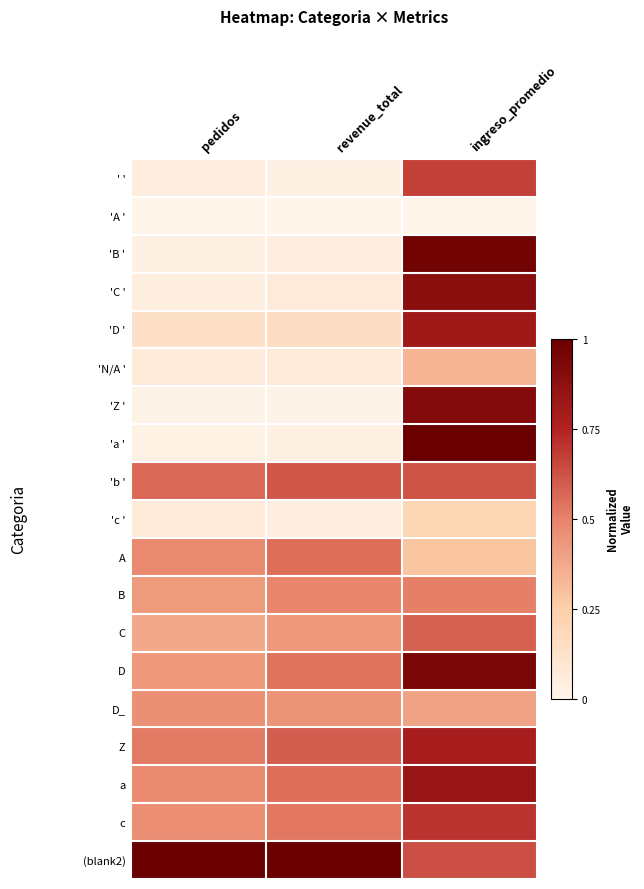

Reading left to right, transcribe all the data shown in this chart.

' ': pedidos=0.0	revenue_total=0.0	ingreso_promedio=0.7
'A ': pedidos=0.0	revenue_total=0.0	ingreso_promedio=0.0
'B ': pedidos=0.0	revenue_total=0.0	ingreso_promedio=1.0
'C ': pedidos=0.0	revenue_total=0.1	ingreso_promedio=0.9
'D ': pedidos=0.1	revenue_total=0.2	ingreso_promedio=0.8
'N/A ': pedidos=0.1	revenue_total=0.1	ingreso_promedio=0.3
'Z ': pedidos=0.0	revenue_total=0.0	ingreso_promedio=0.9
'a ': pedidos=0.0	revenue_total=0.0	ingreso_promedio=1.0
'b ': pedidos=0.6	revenue_total=0.6	ingreso_promedio=0.6
'c ': pedidos=0.1	revenue_total=0.0	ingreso_promedio=0.2
A: pedidos=0.5	revenue_total=0.6	ingreso_promedio=0.3
B: pedidos=0.4	revenue_total=0.5	ingreso_promedio=0.5
C: pedidos=0.4	revenue_total=0.4	ingreso_promedio=0.6
D: pedidos=0.4	revenue_total=0.5	ingreso_promedio=0.9
D_: pedidos=0.5	revenue_total=0.4	ingreso_promedio=0.4
Z: pedidos=0.5	revenue_total=0.6	ingreso_promedio=0.8
a: pedidos=0.5	revenue_total=0.6	ingreso_promedio=0.8
c: pedidos=0.5	revenue_total=0.5	ingreso_promedio=0.7
(blank2): pedidos=1.0	revenue_total=1.0	ingreso_promedio=0.6